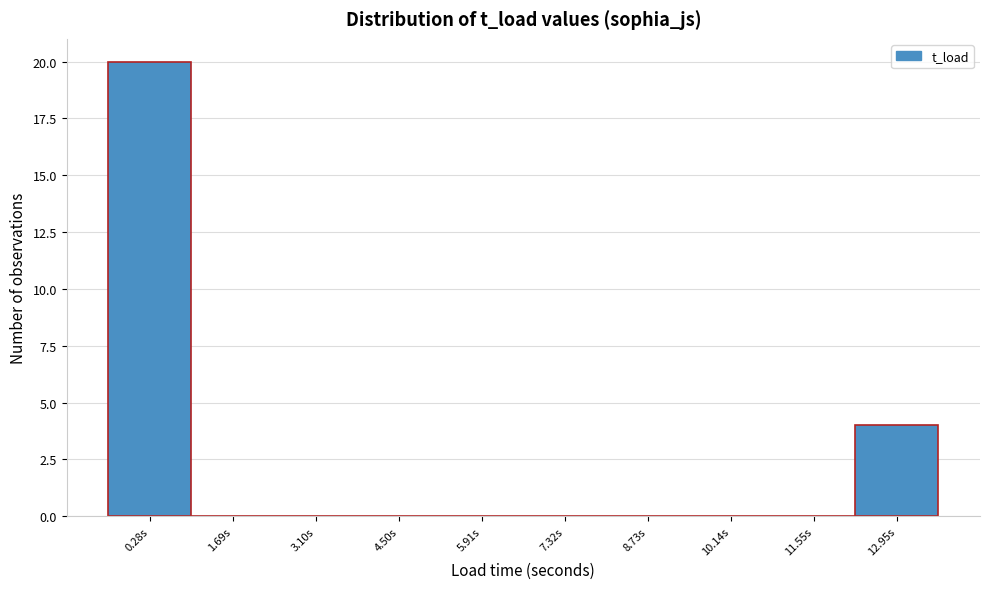

Reading right to left, extract all data points from this chart.

12.95s=4	11.55s=0	10.14s=0	8.73s=0	7.32s=0	5.91s=0	4.50s=0	3.10s=0	1.69s=0	0.28s=20